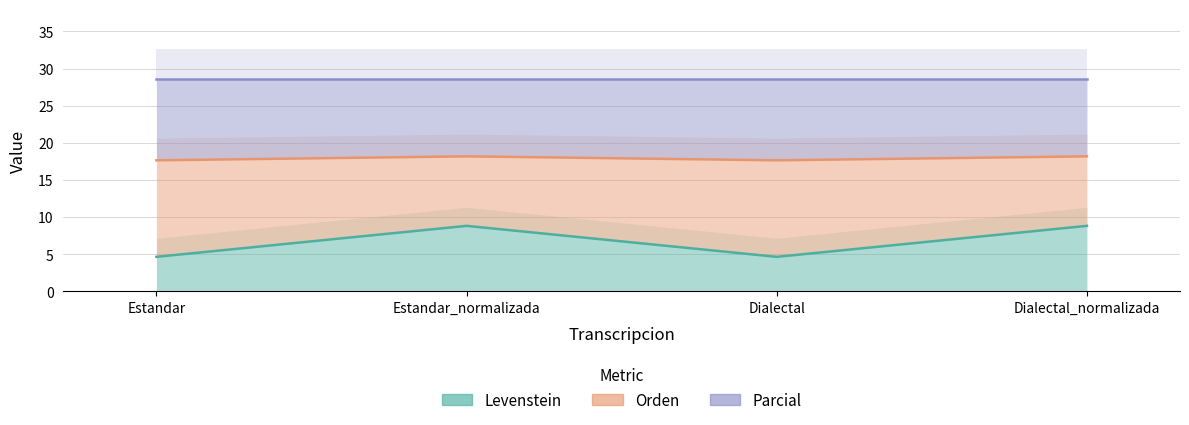

What is the value of the Levenstein point at the 2nd from the left?

8.8